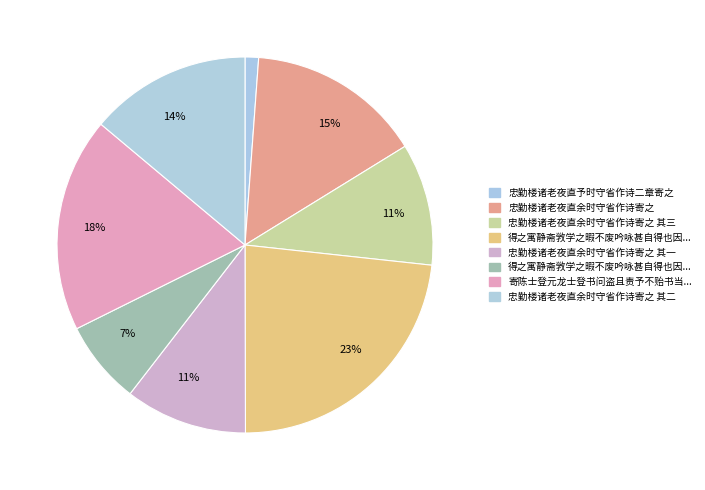

How many slices are in this pie chart?

8